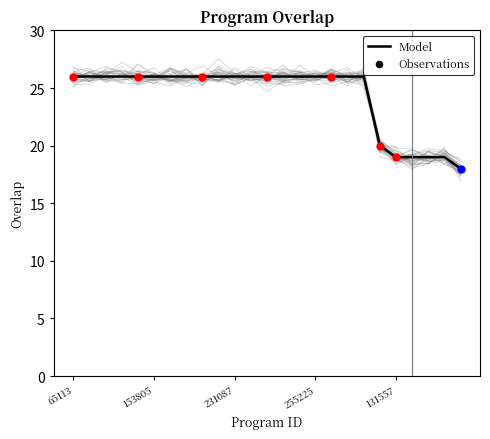

Is it true that Model equals 42 at 65113?

False